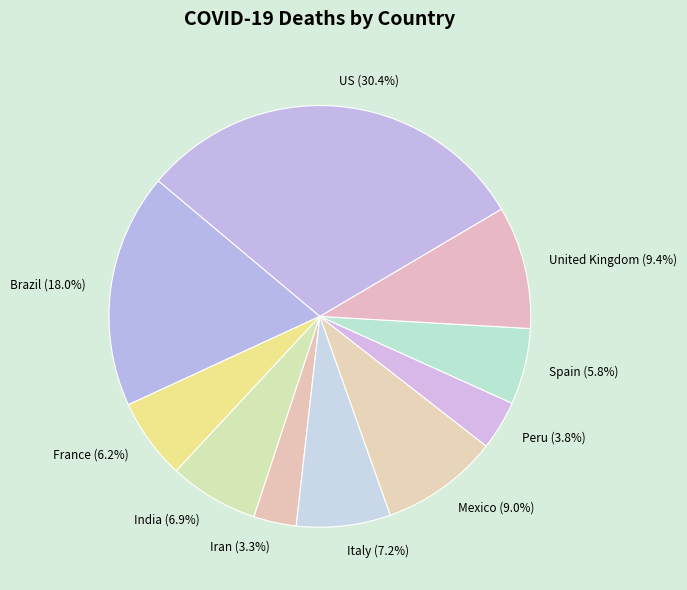

What is the total percentage of Iran and US?

33.7%